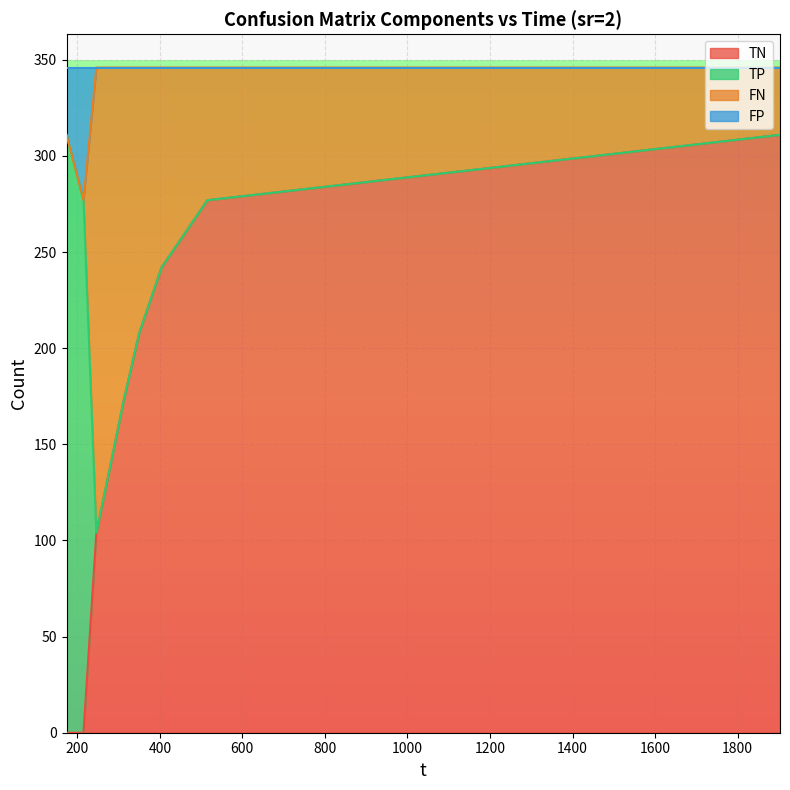

What are all the series names shown in the legend?

TN, TP, FN, FP